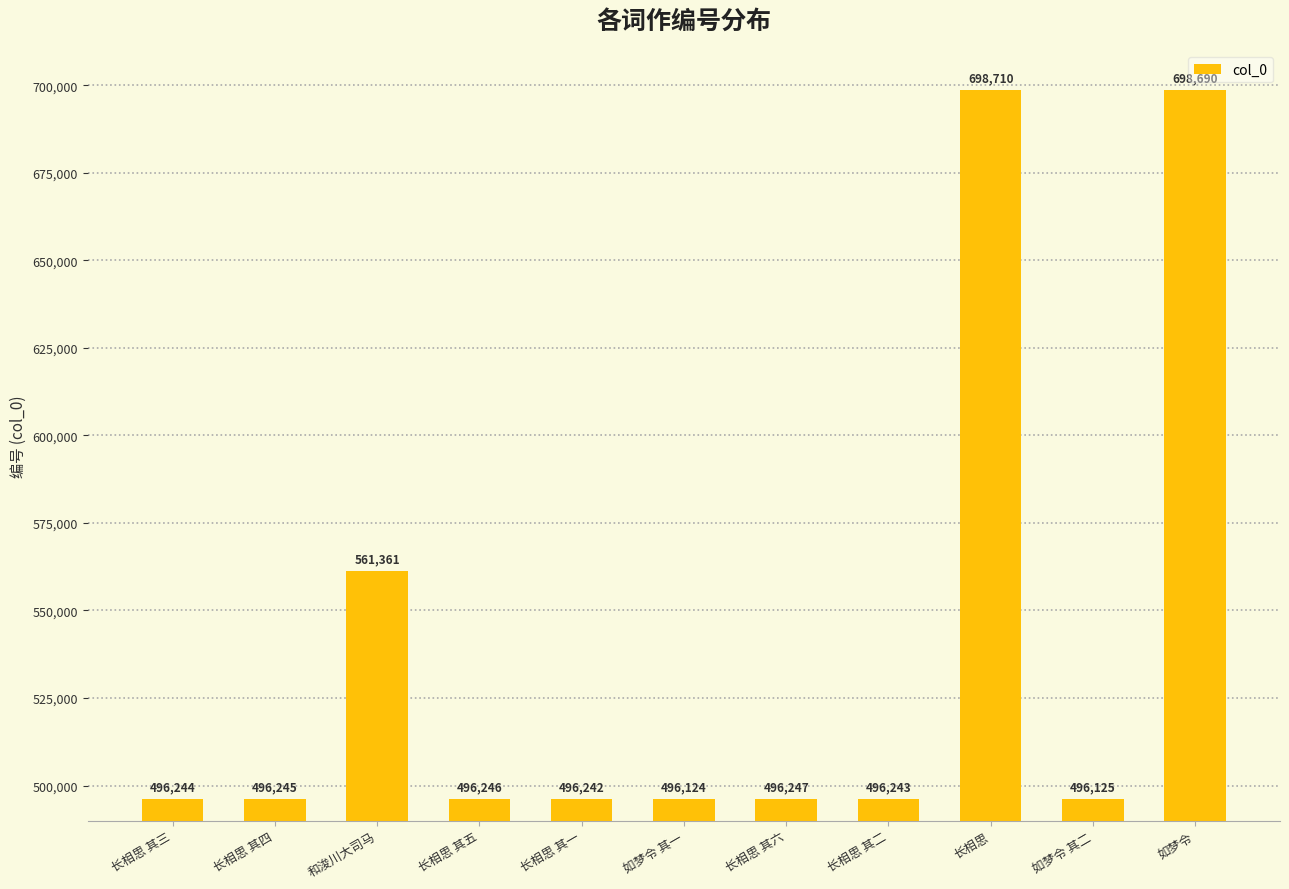

What is the change in value from 长相思 其六 to 长相思 其二?

-4